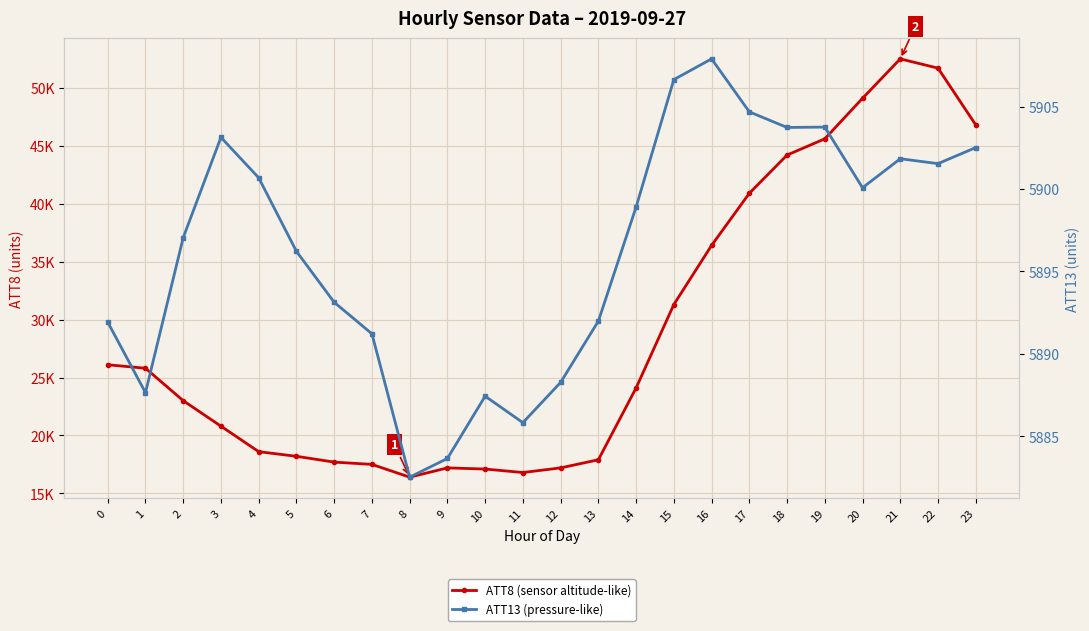

Is it true that ATT8 (sensor altitude-like) equals 18600.0 at 4?

True